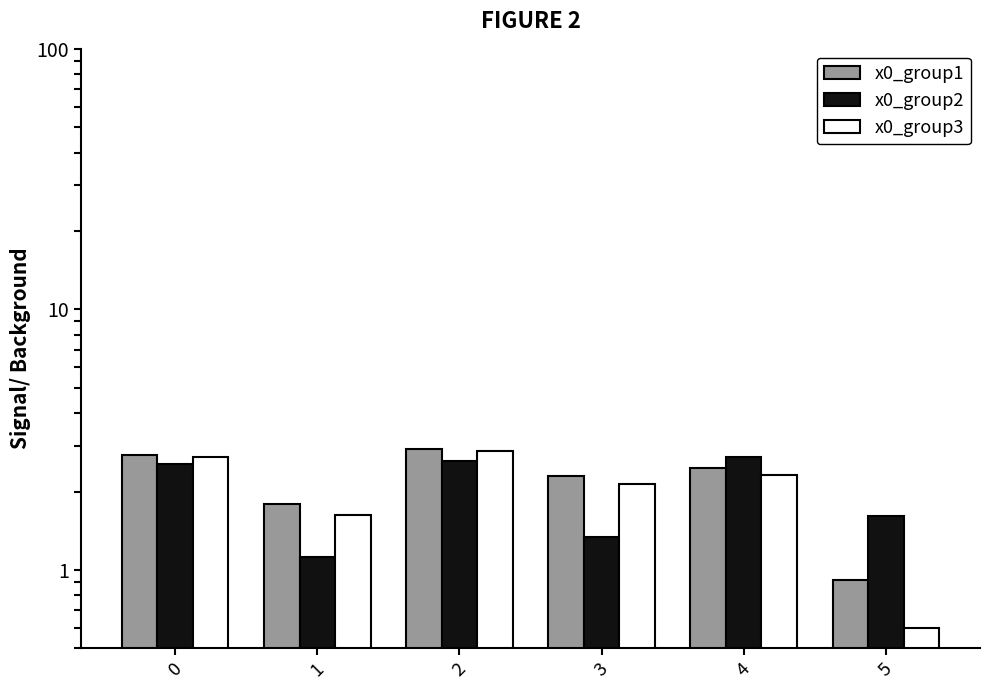

The x0_group2 series shows 2.6 at 5. True or false?

False